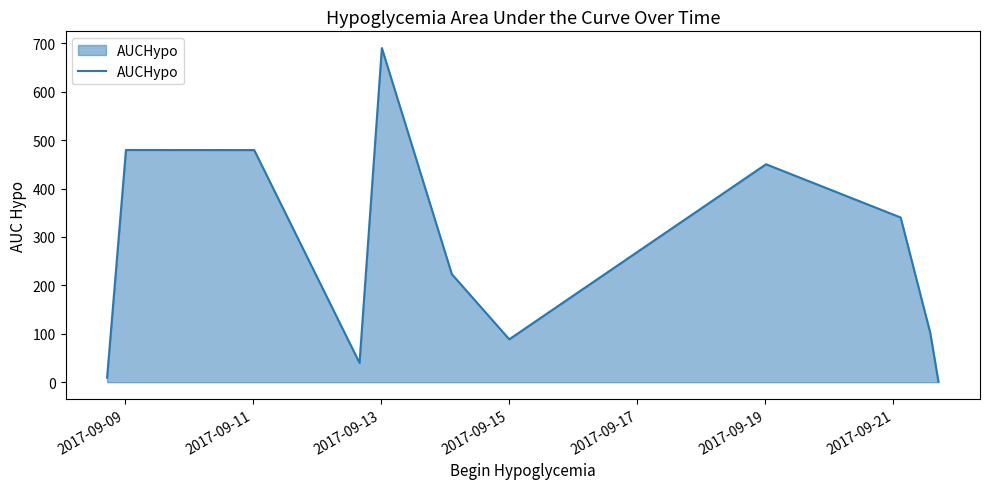

What is the difference between the maximum and minimum values?

689.2